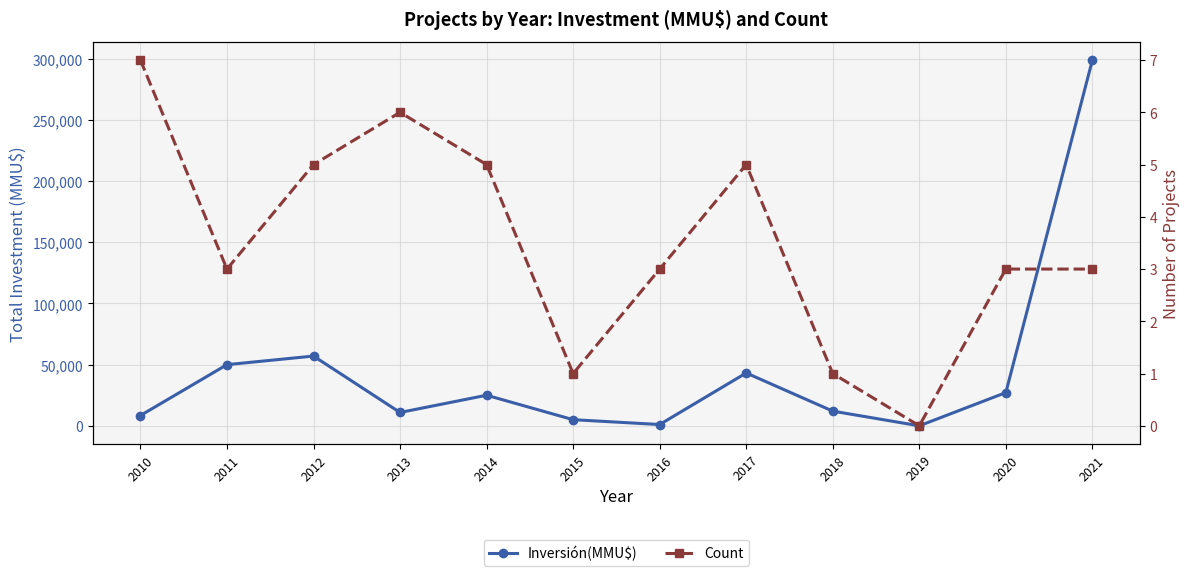

Rank the series at 2020 from highest to lowest value.

Inversión(MMU$), Count